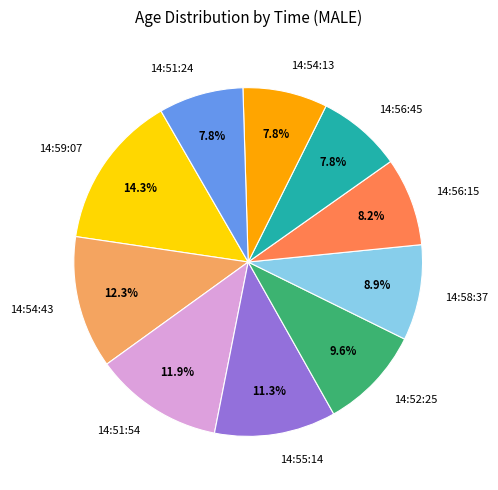

What is the largest slice in the pie chart?

14:59:07